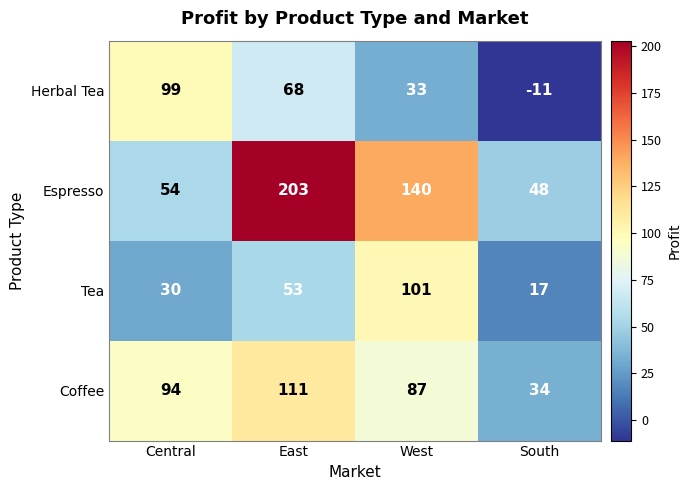

At how many categories does at least one series exceed 151?

1